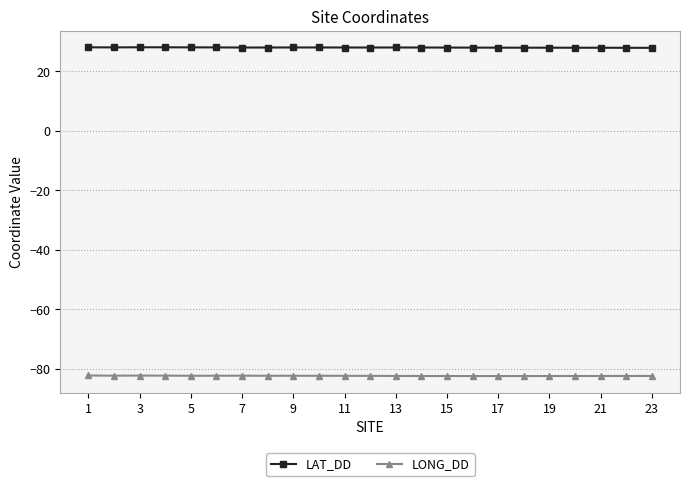

True or false: LAT_DD has more than 1 interior local peaks.

True